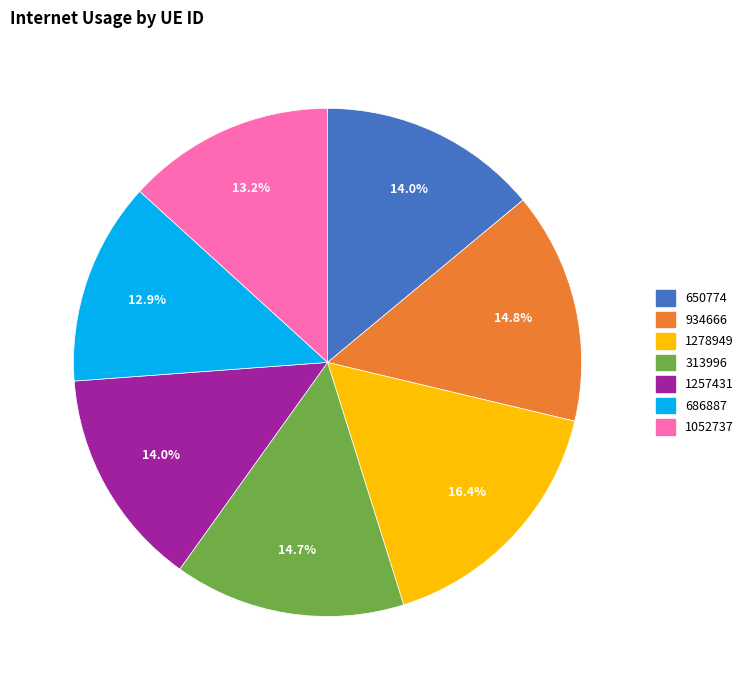

How many segments does this pie chart have?

7